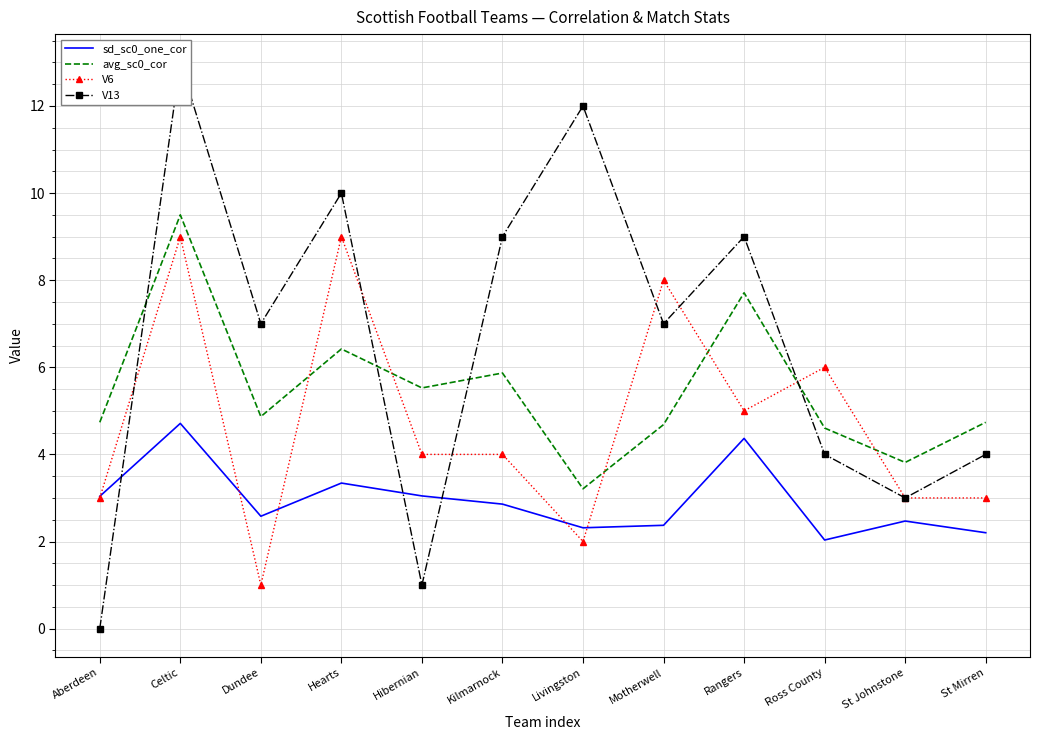

What is the maximum value shown in the chart?

13.0